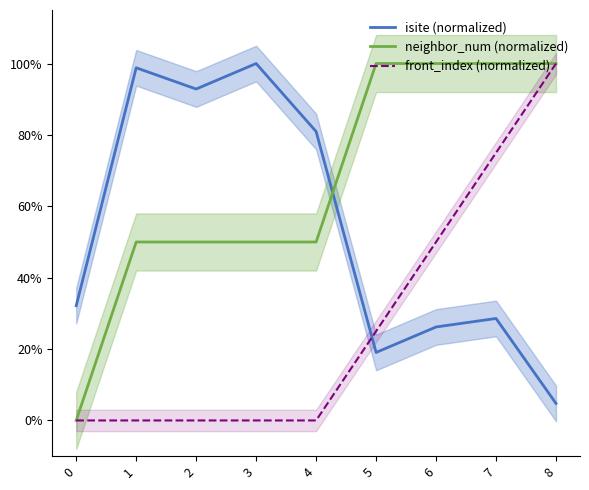

Count the neighbor_num (normalized) values in the range 50 to 100.

8